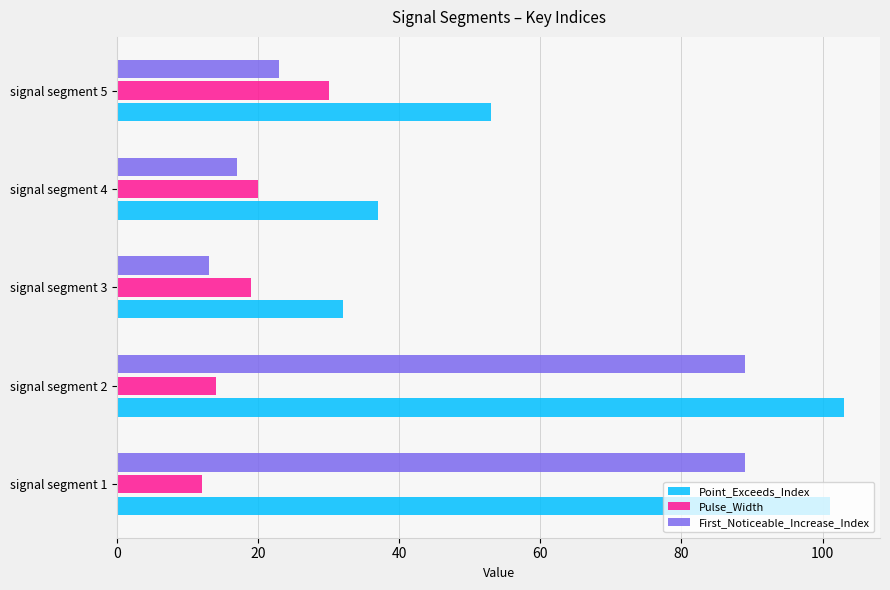

What is the average value of the Pulse_Width series?

19